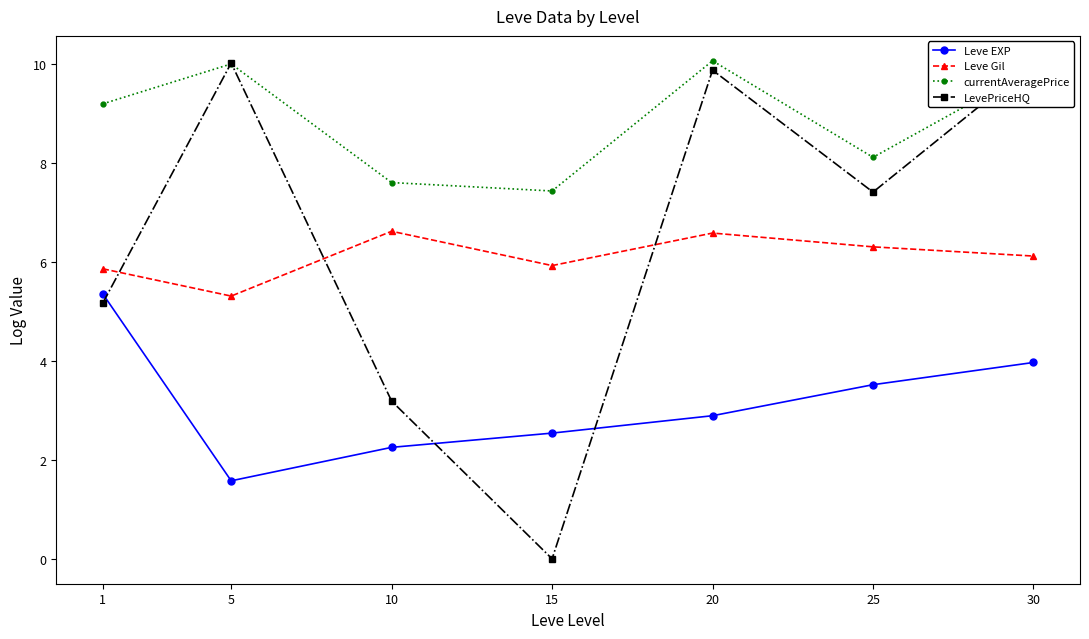

Which series ends up on top after the final intersection of currentAveragePrice and LevePriceHQ?

LevePriceHQ